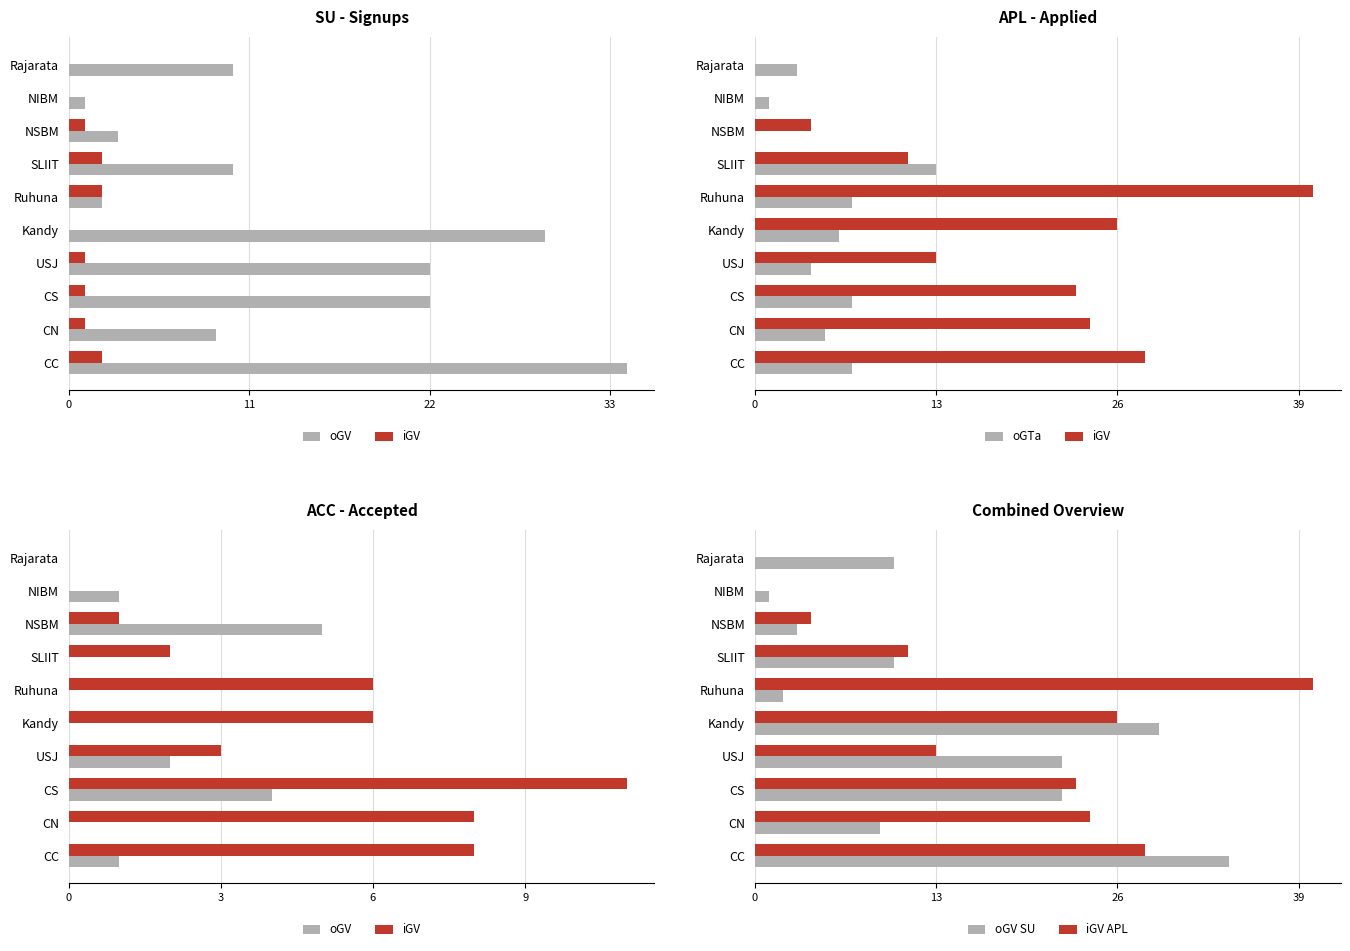

Is the value of iGV APL at Ruhuna greater than the value of oGV SU at CS?

Yes